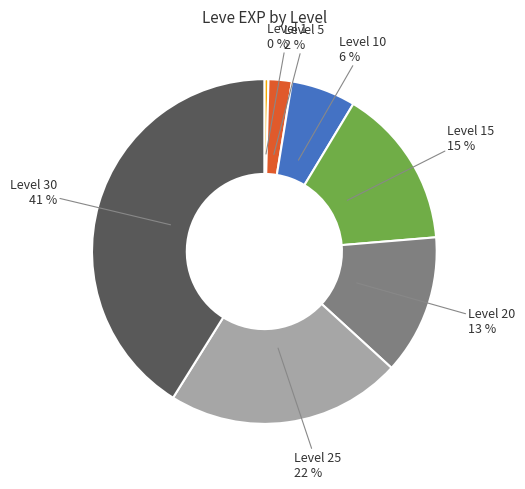

Is there a majority slice in this chart?

No